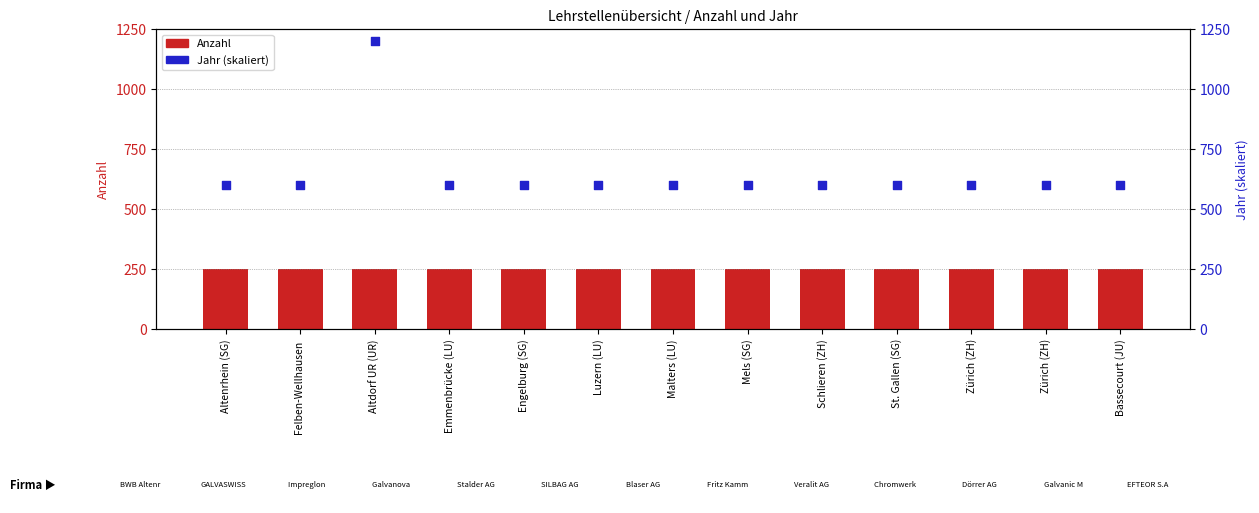

Which series reaches the maximum Y coordinate?

Jahr (skaliert)